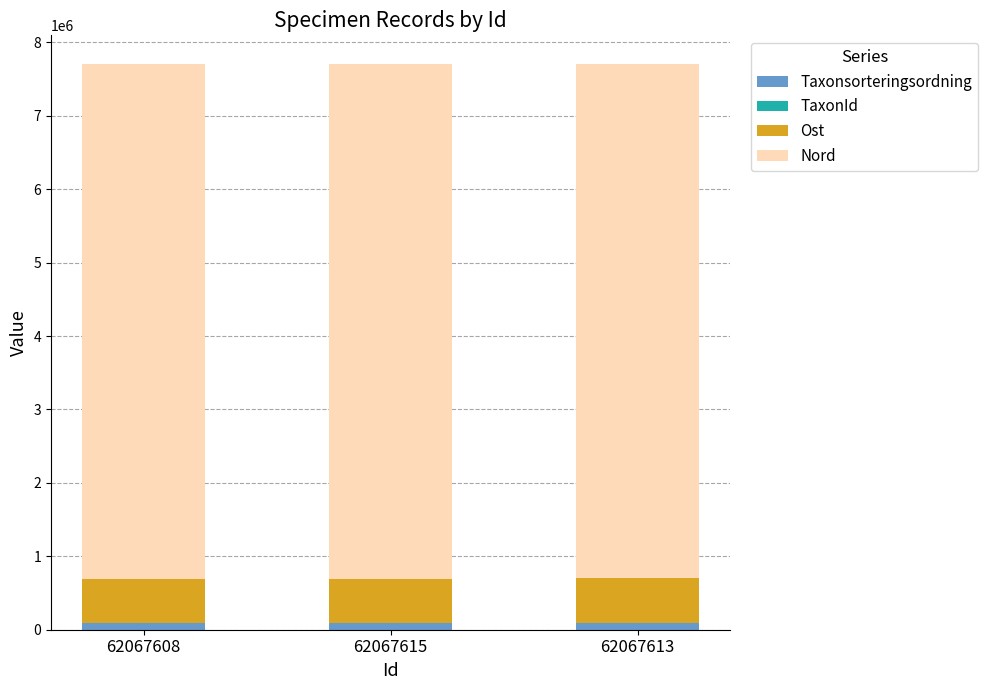

Count the number of categories in the chart.

3